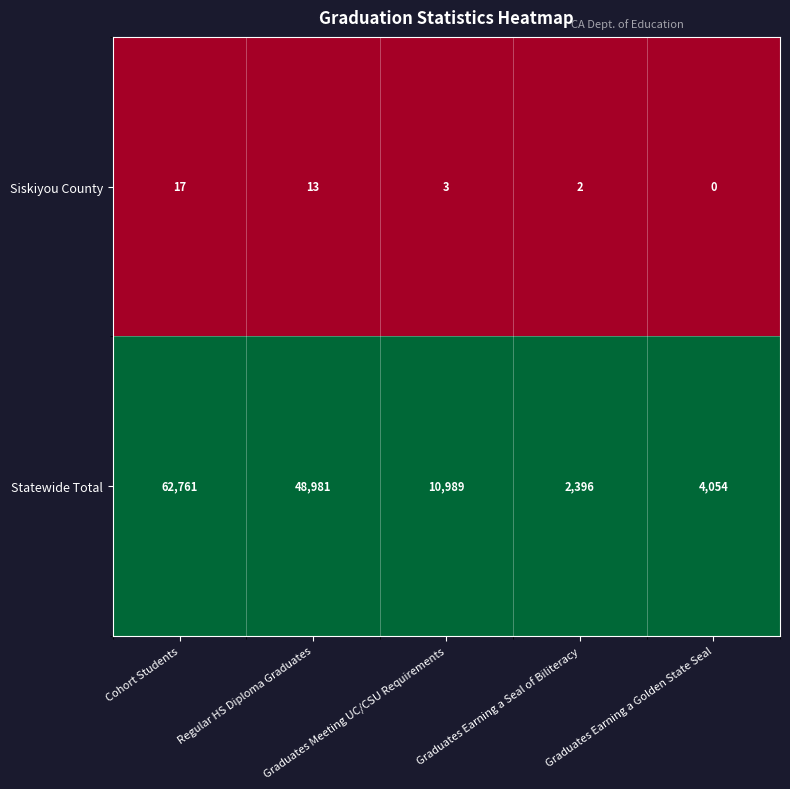

Which series has the largest total across all categories?

Statewide Total